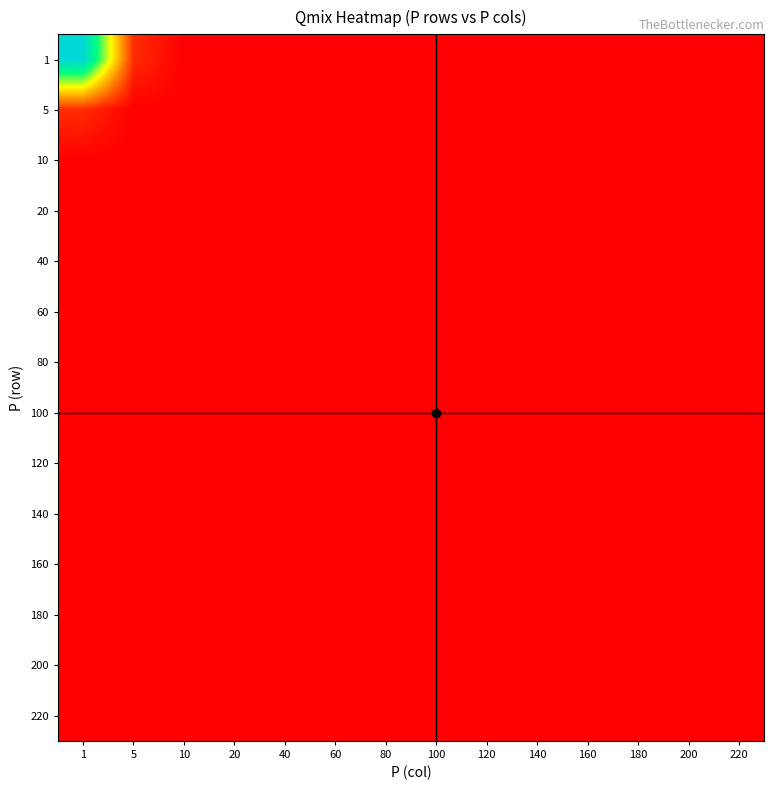

The value of 120 at 60 is 62.2. True or false?

True